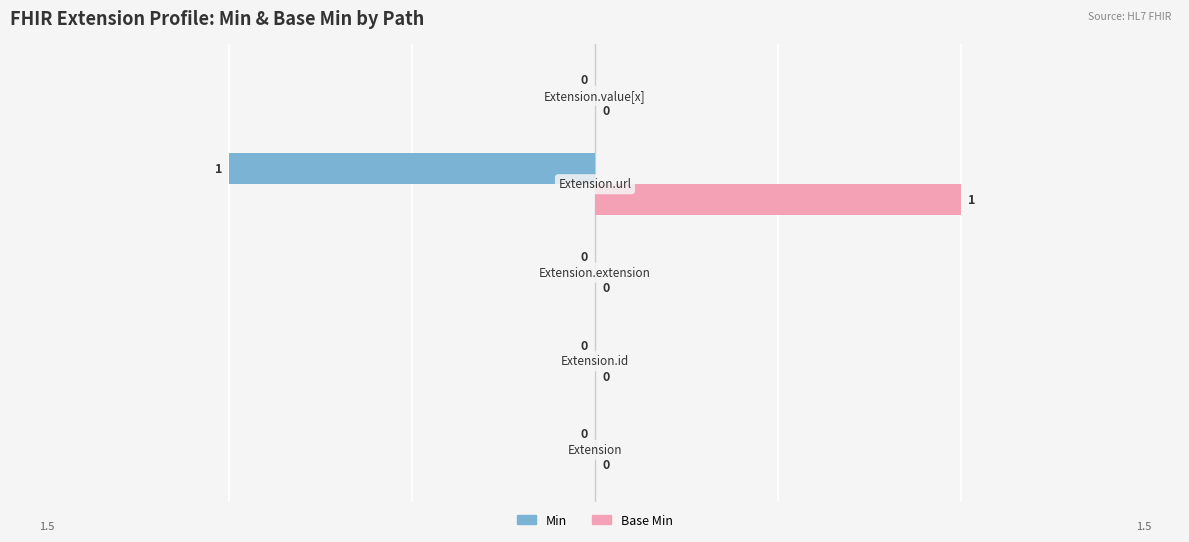

How many Min values are between 0 and 1?

4